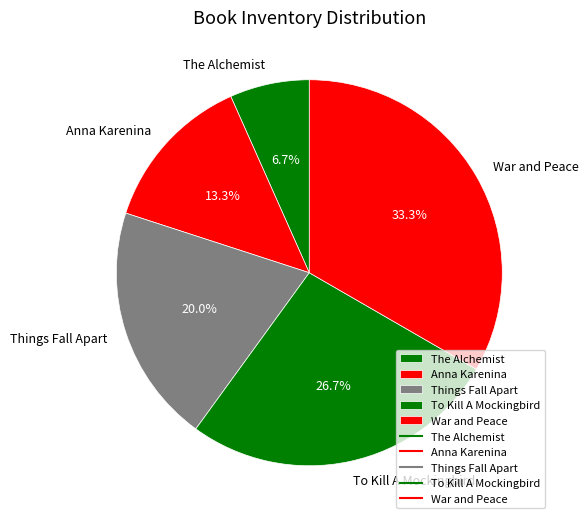

Is it true that Anna Karenina is 25% of the pie?

False